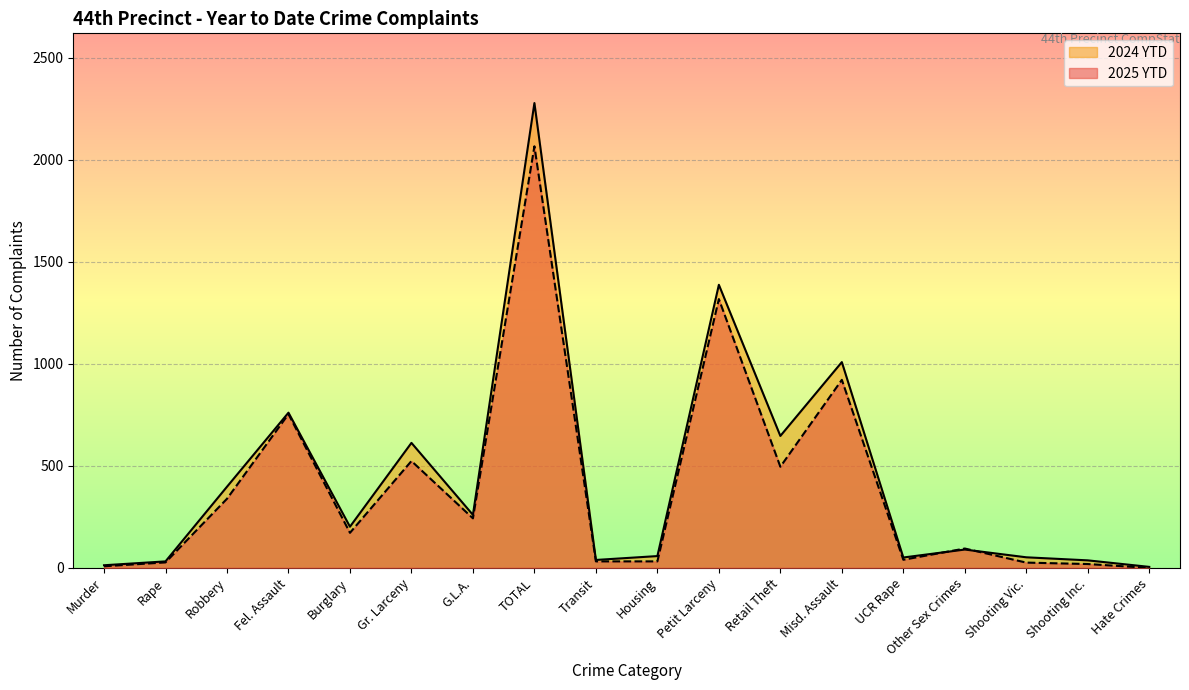

What position from the right is Hate Crimes?

1